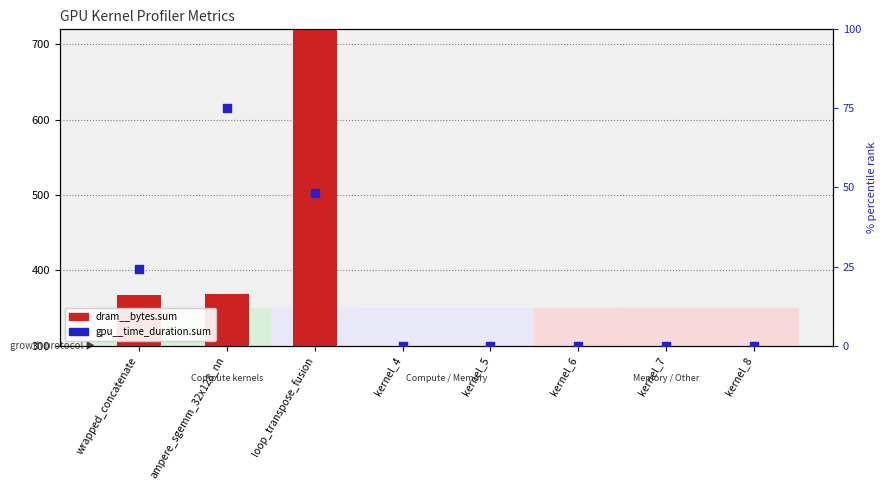

Which series reaches the maximum Y coordinate?

dram__bytes.sum